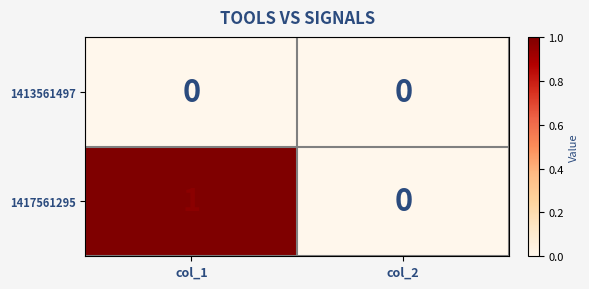

The 1413561497 series shows 0 at col_2. True or false?

True